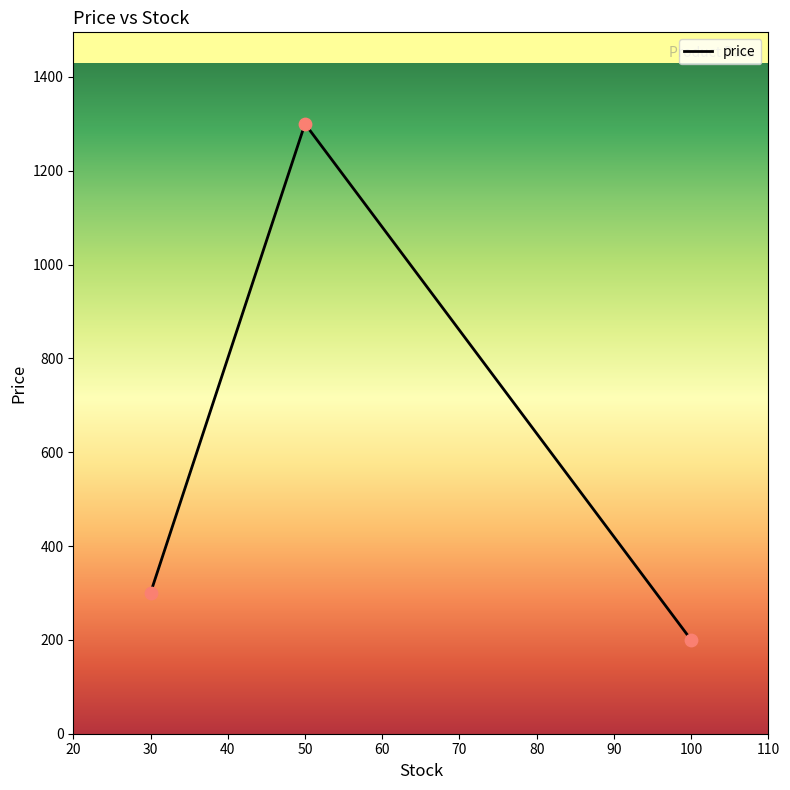

Between 50 and 100, which is larger?

50